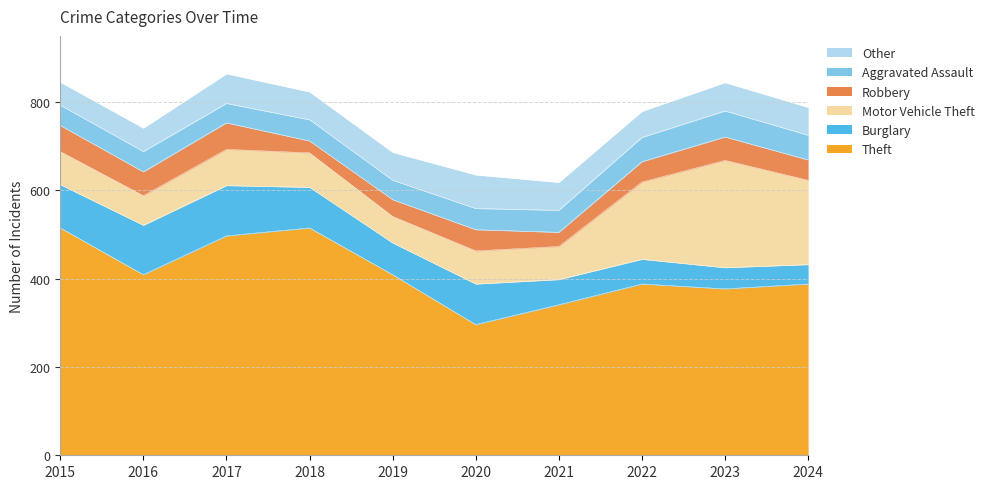

Count the number of data series in this chart.

6